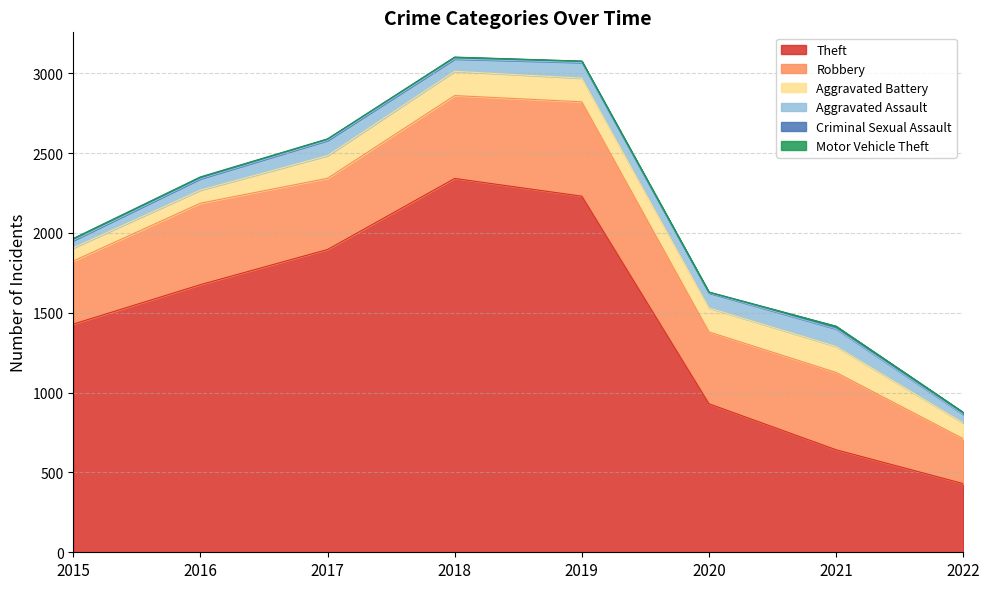

True or false: Theft and Criminal Sexual Assault intersect in this chart.

False